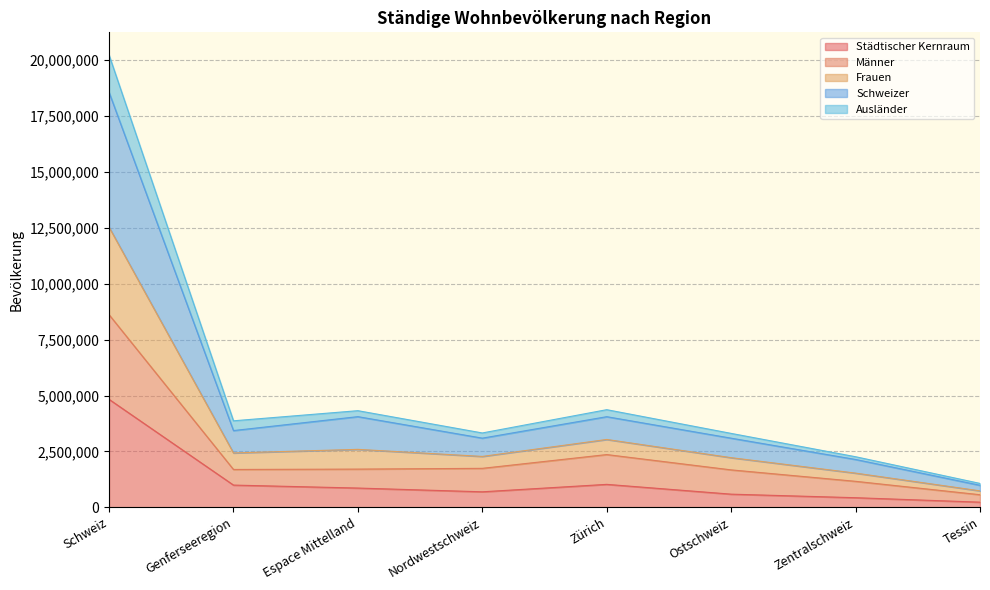

What is the difference between the maximum and minimum values in the Städtischer Kernraum series?

4599819